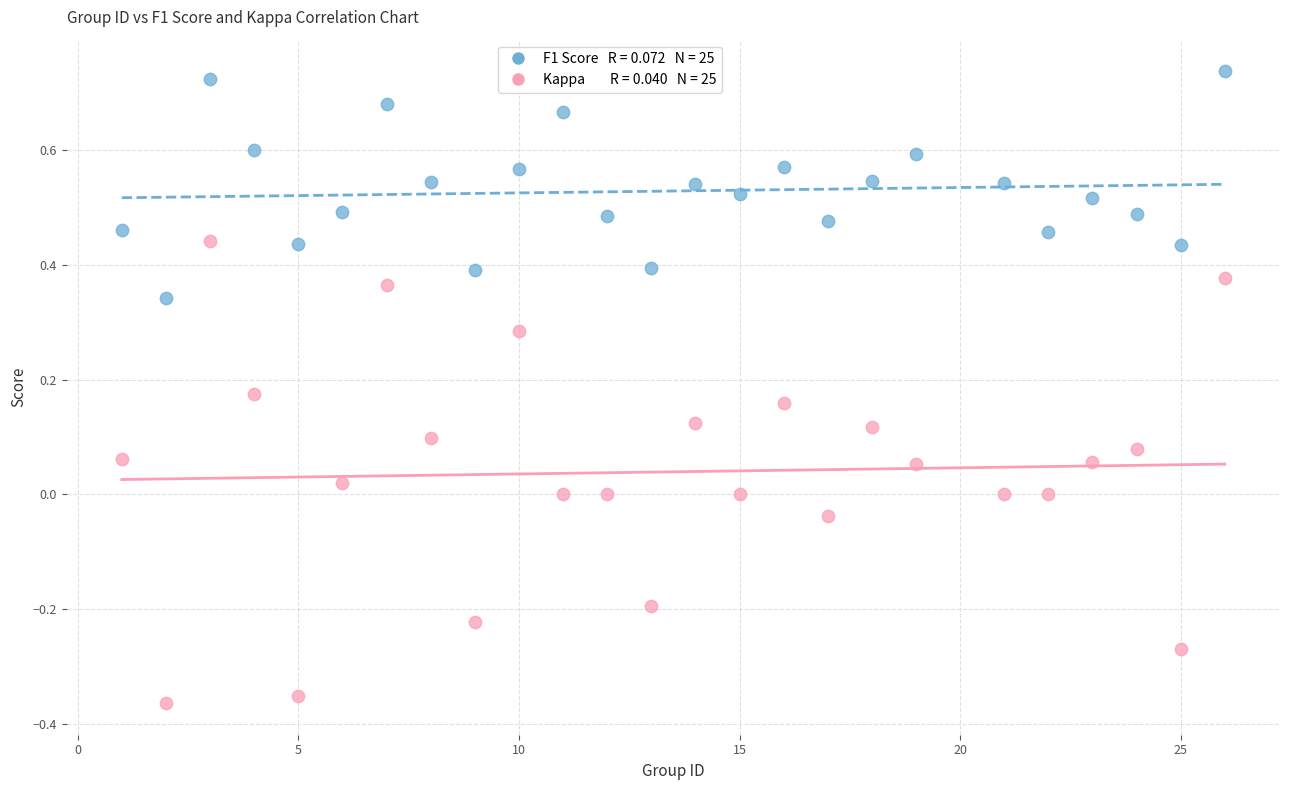

Across all data points, what is the range of Y values (max minus min)?

1.1